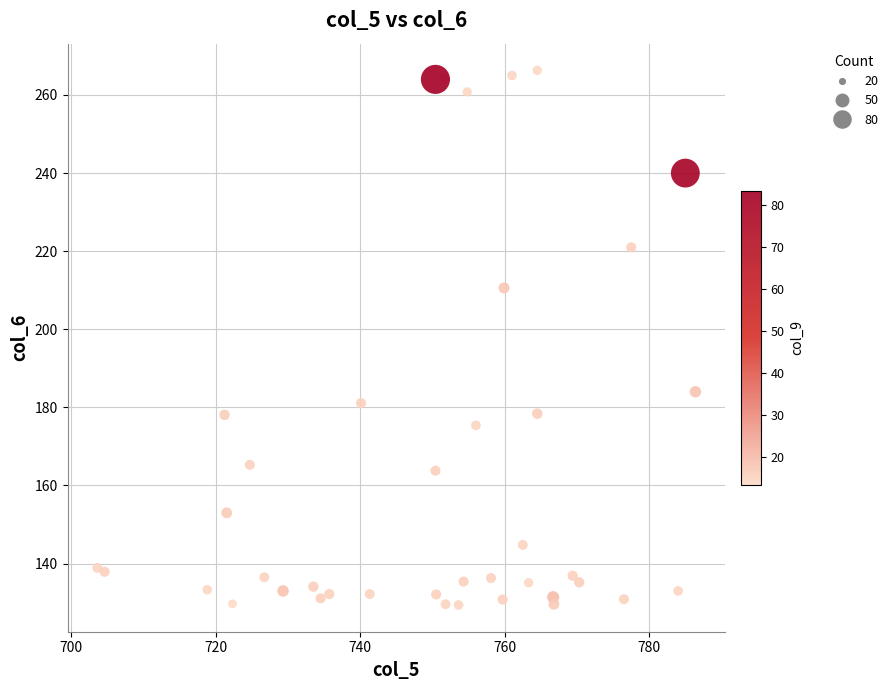

What is the range of Y values (max minus min)?

136.9